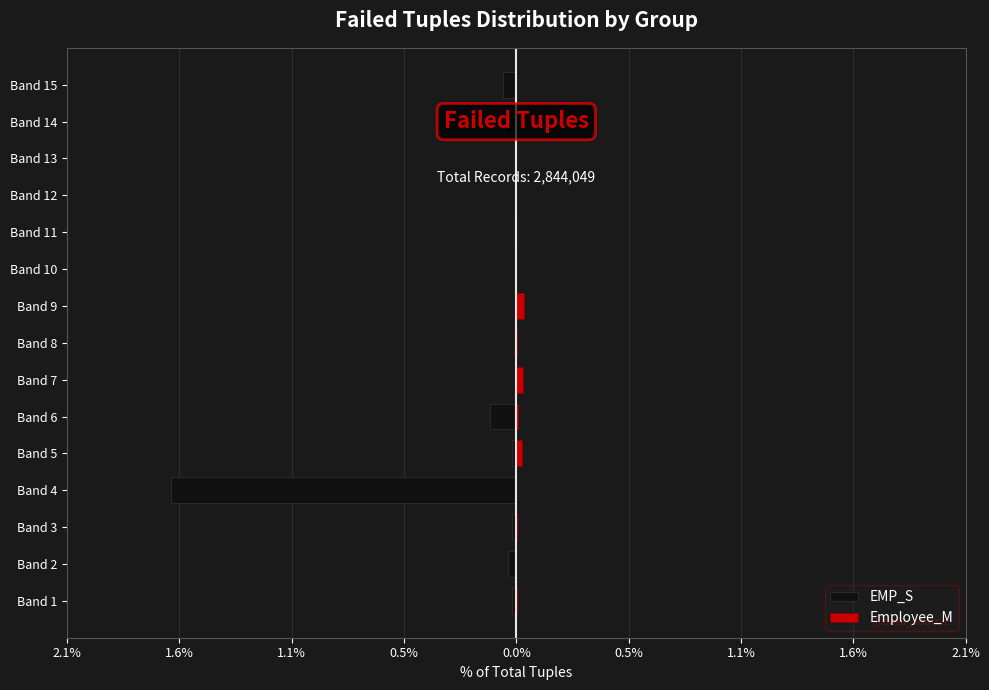

What is the sum of all EMP_S values?

-2.0